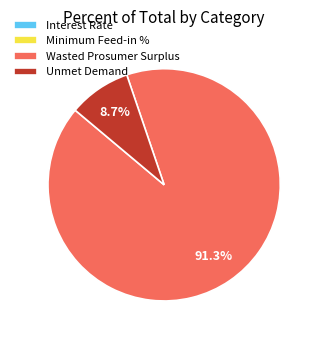

Is there any slice that represents more than half of the pie?

Yes